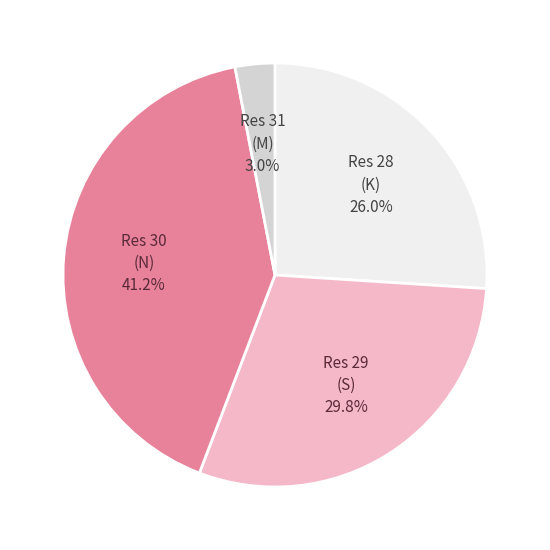

How many segments does this pie chart have?

4